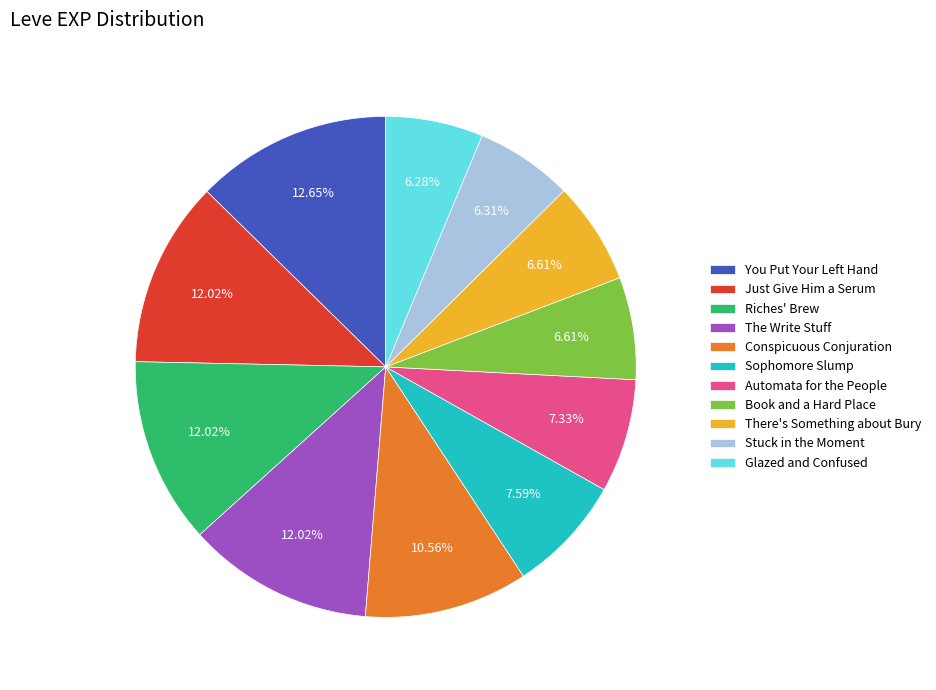

Is there a majority slice in this chart?

No